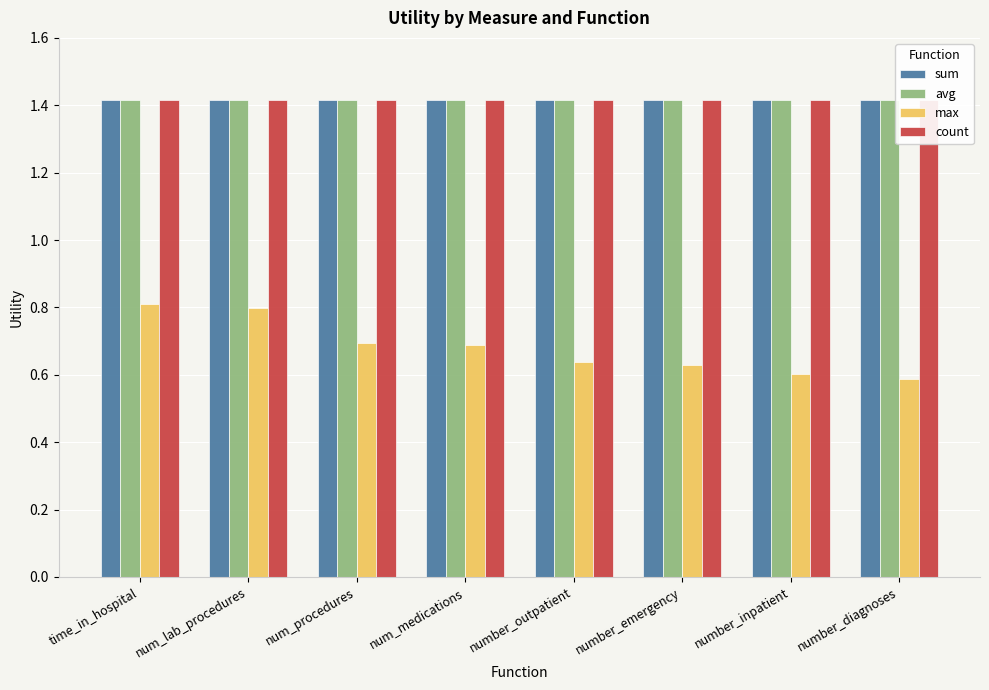

The value of avg at num_lab_procedures is 1.4. True or false?

True